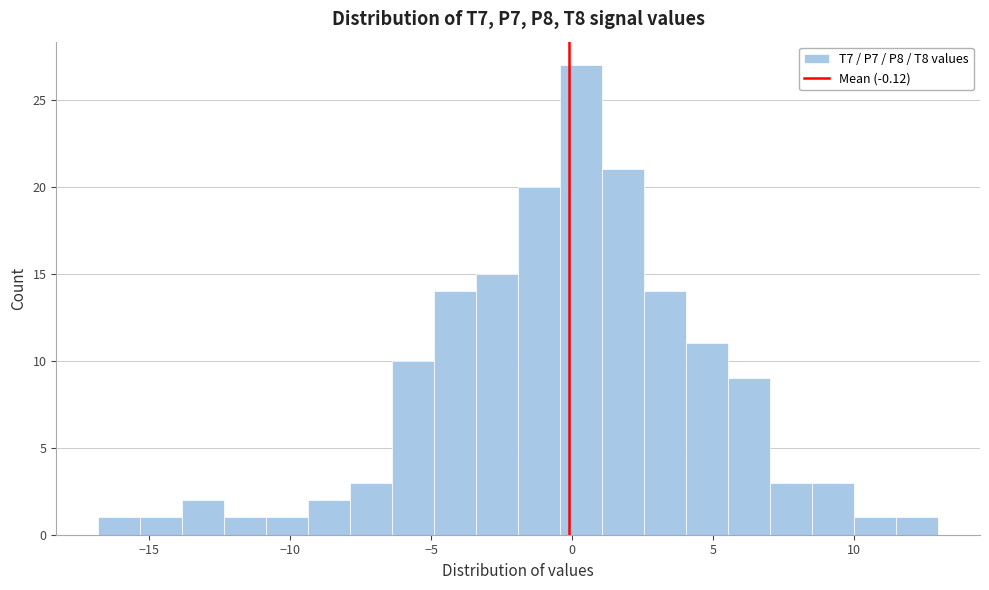

Read against the x-axis, roughly where is the centre of the tallest bar?

0.5